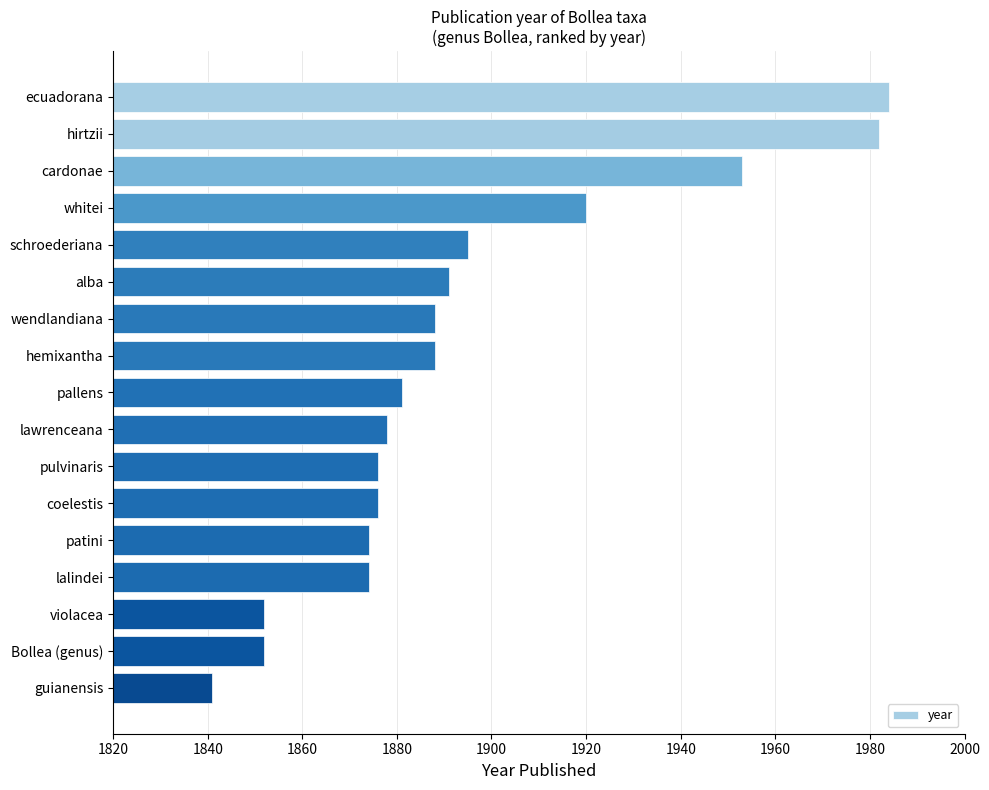

Which label corresponds to the largest value in the chart?

ecuadorana